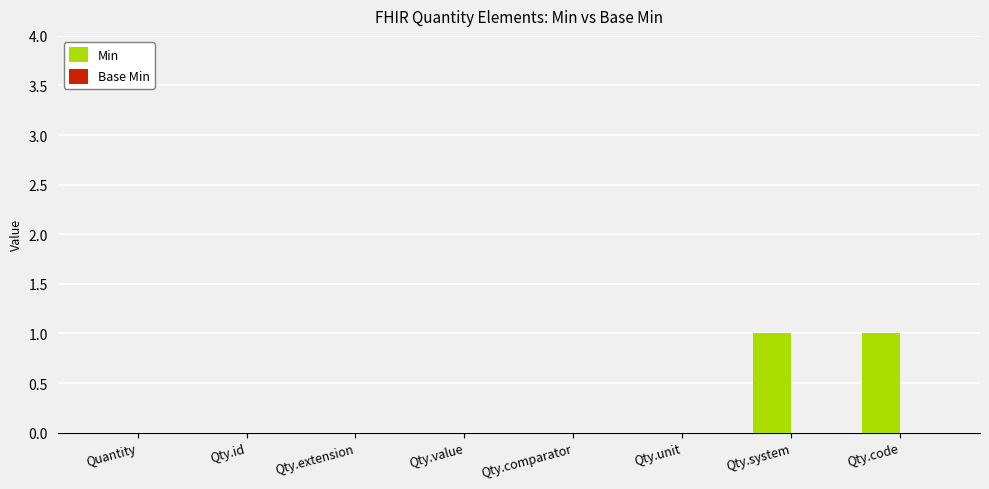

The value at Qty.unit is 0. True or false?

True